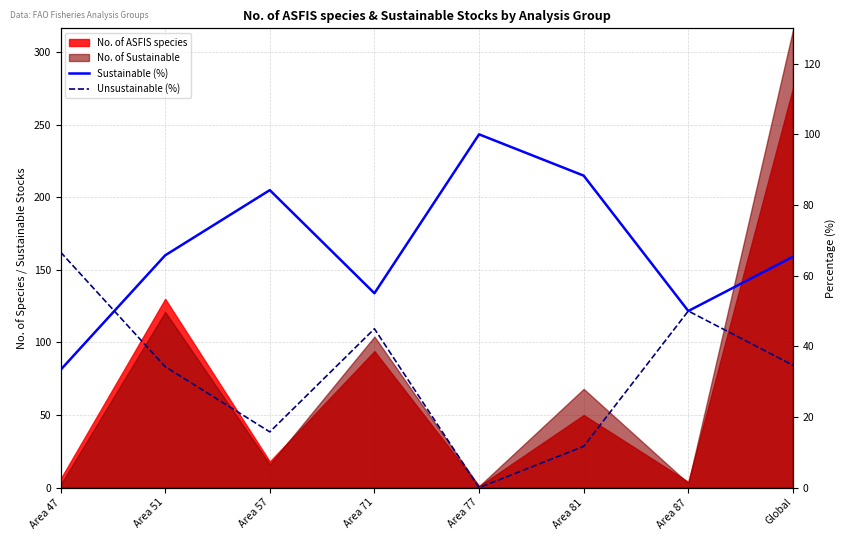

What is the sum of all Sustainable (%) values?

542.0